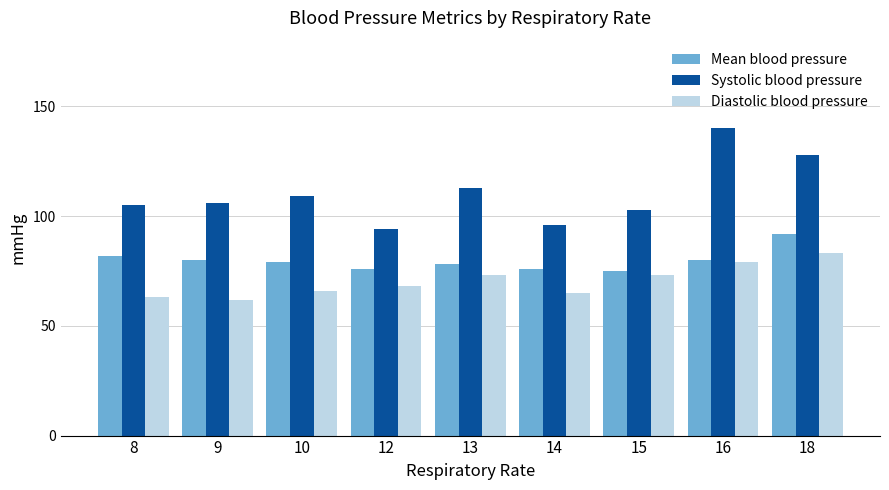

Which label corresponds to the largest value in the chart?

16